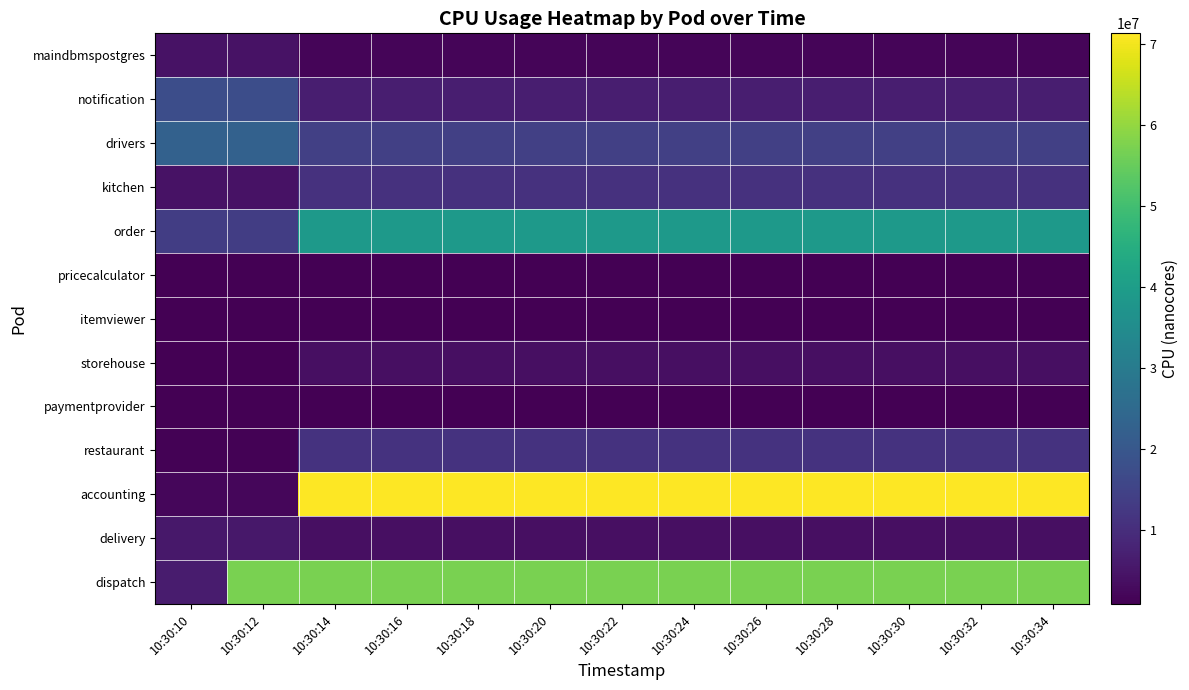

How many distinct data groups are displayed?

13